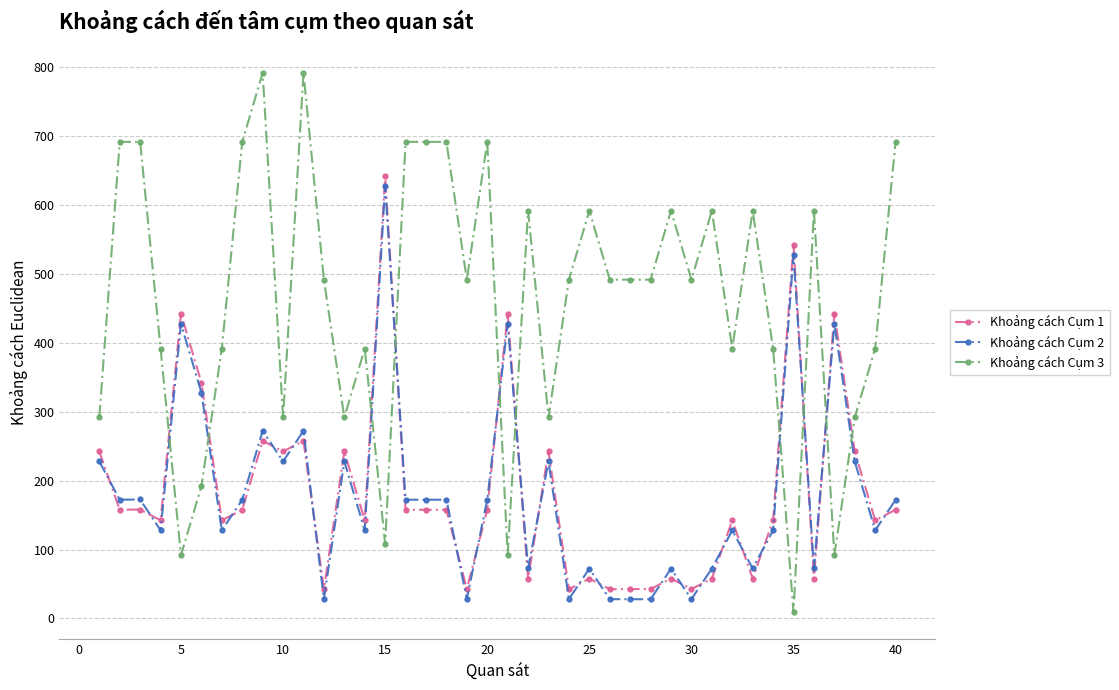

What is the value of the Khoảng cách Cụm 3 point at the 26th from the left?

491.7